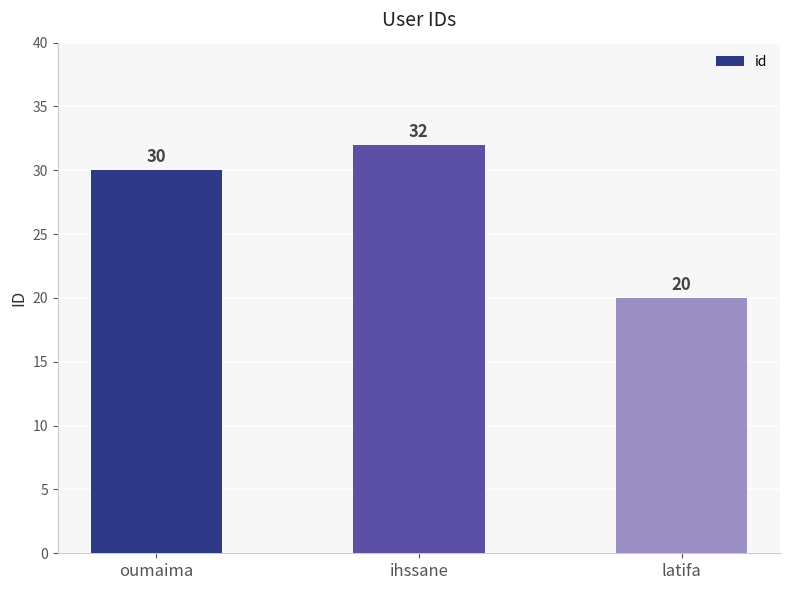

What is the value of the 2nd bar from the left?

32